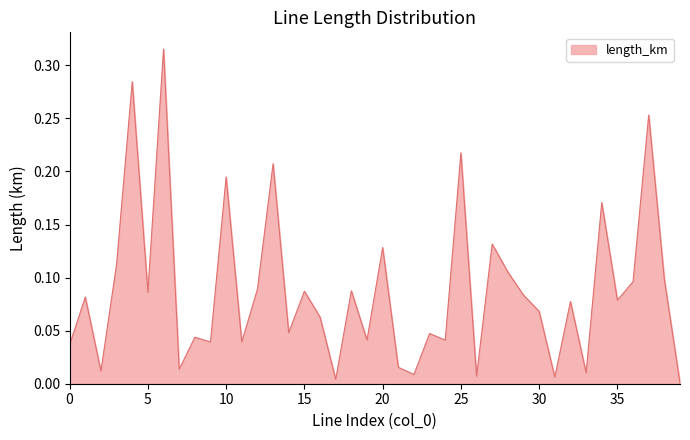

How many interior local valleys (lower than both neighbors) does the data have?

14